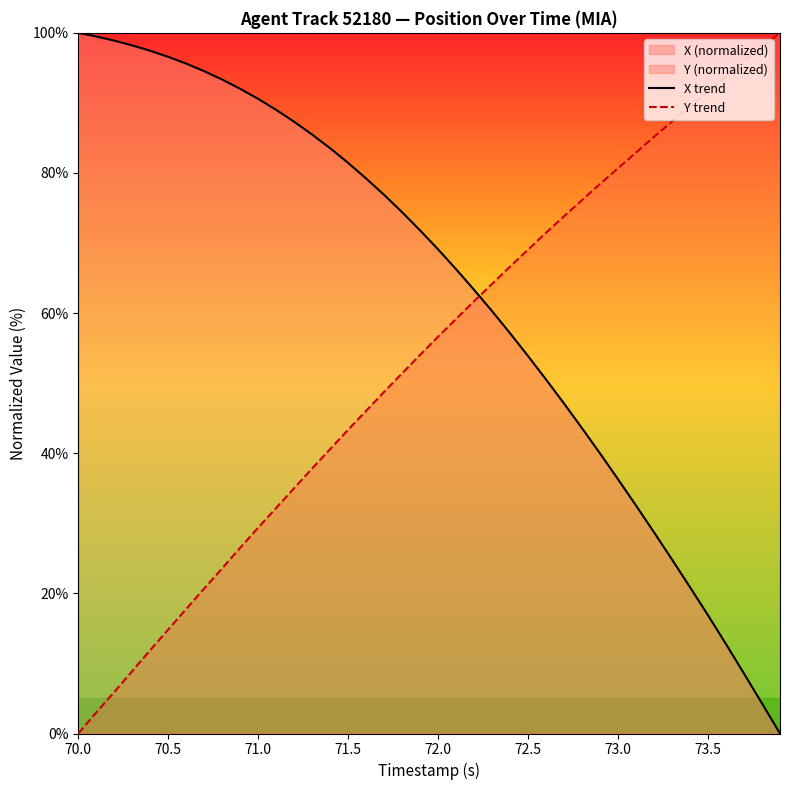

List the series in order of their overall mean, highest first.

X trend, Y trend